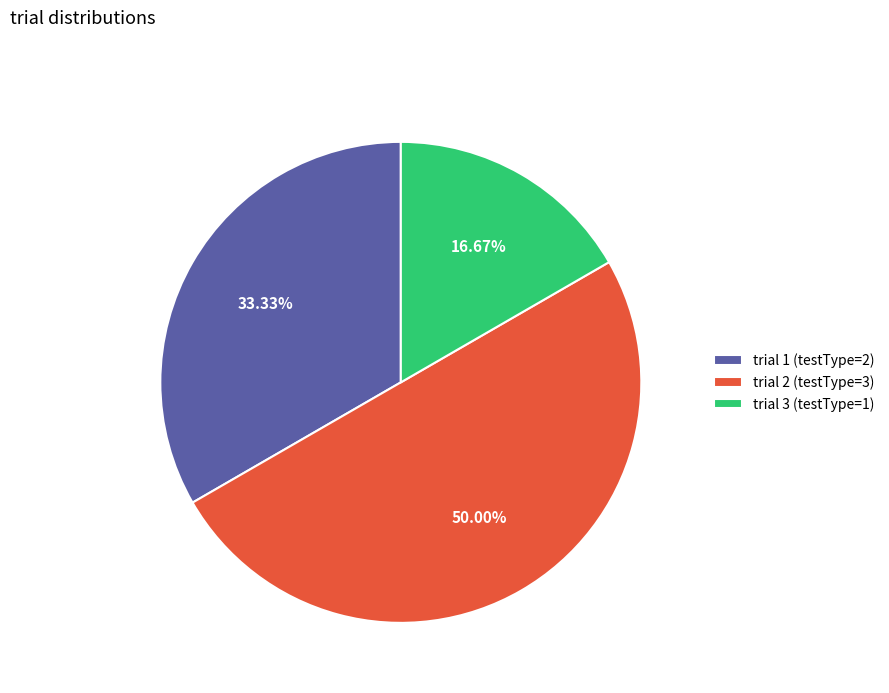

What is the largest slice in the pie chart?

trial 2 (testType=3)